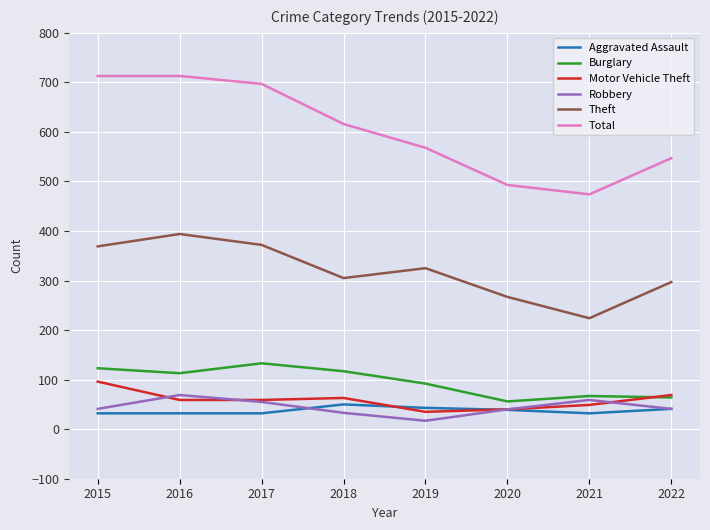

What is the maximum value shown in the chart?

713